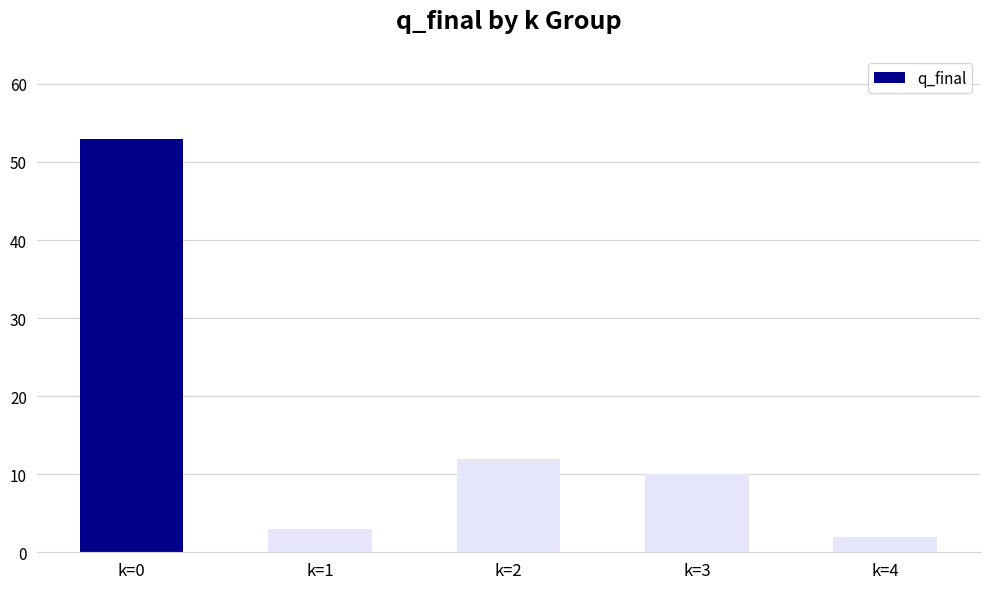

Read the value at k=0, to the nearest 5.

55